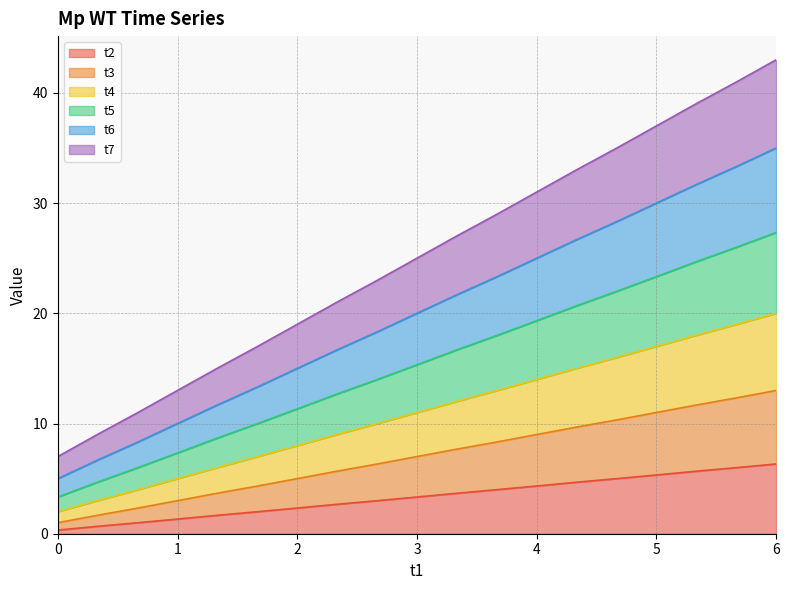

What is the total value across all series at 4?

31.0